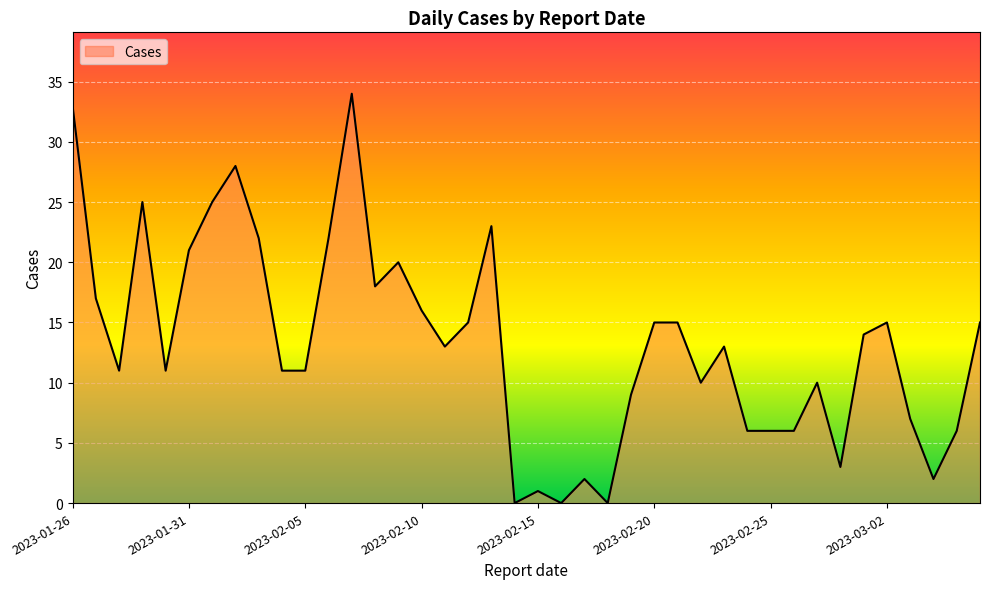

What is the greatest value displayed?

34